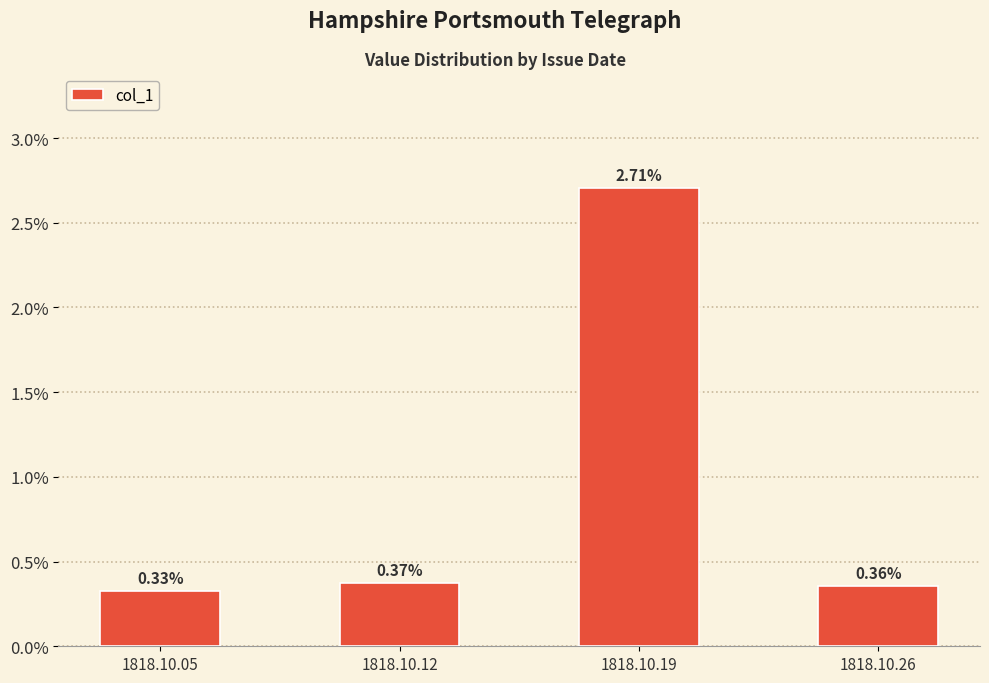

Which label corresponds to the smallest value in the chart?

1818.10.05